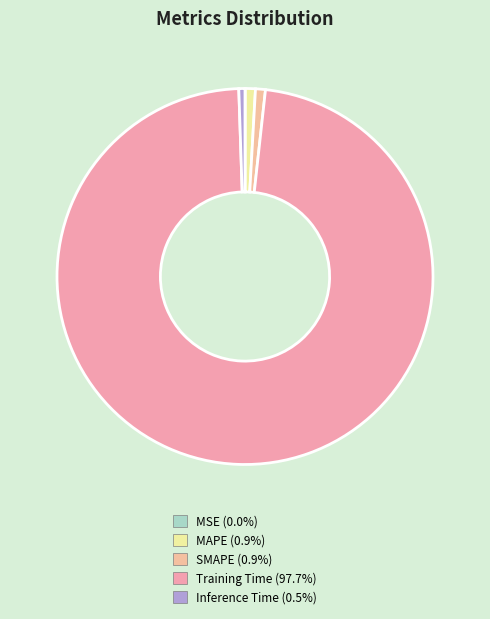

Is the sum of MAPE and SMAPE greater than half?

No